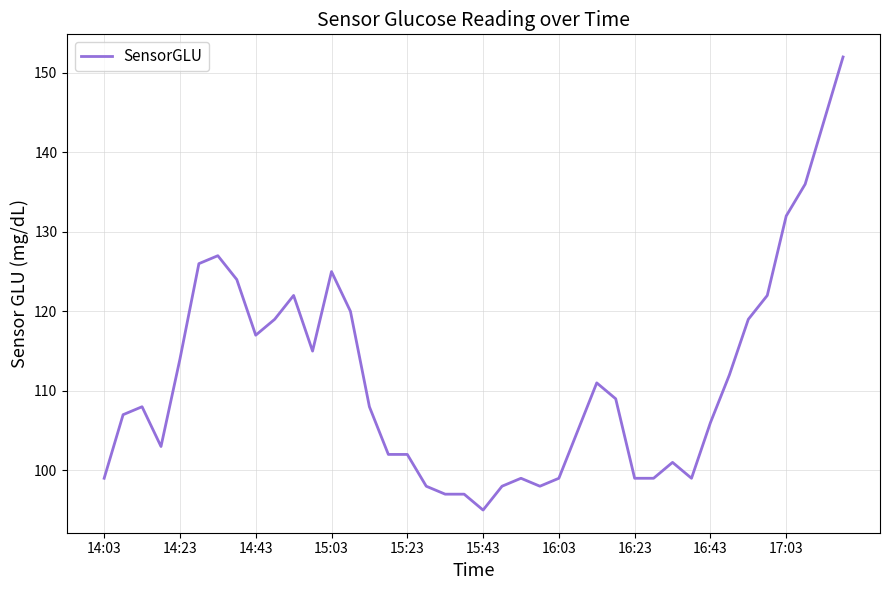

What is the smallest value displayed?

95